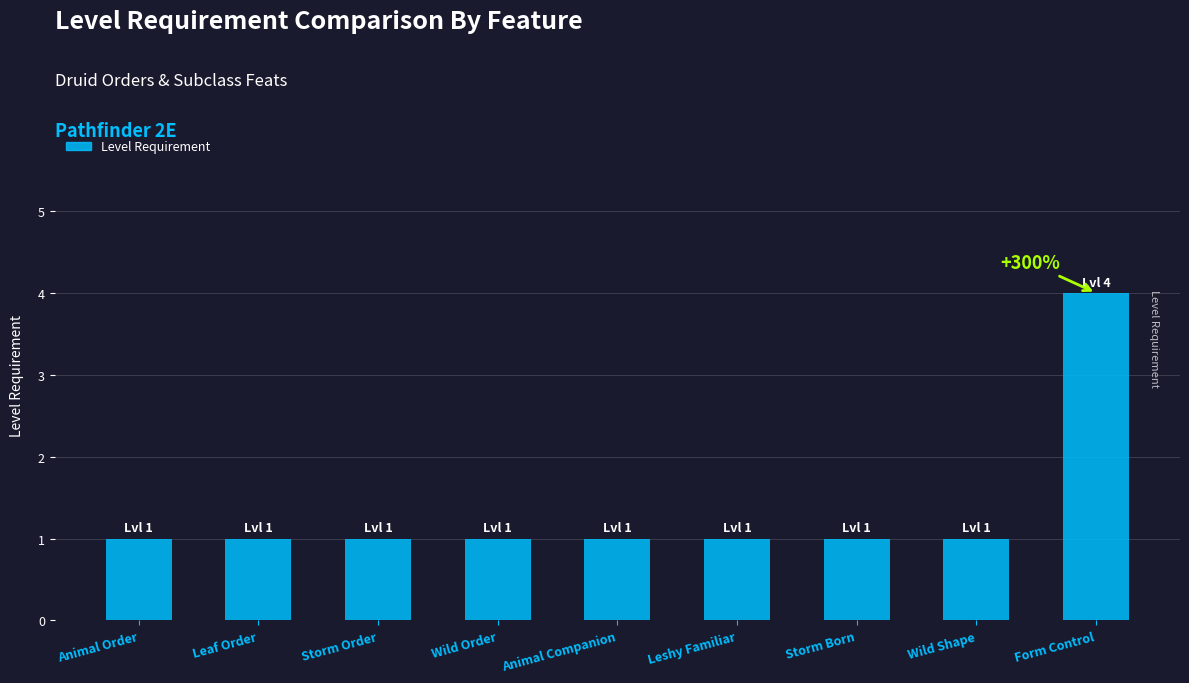

Reading left to right, extract all data points from this chart.

1	1	1	1	1	1	1	1	4